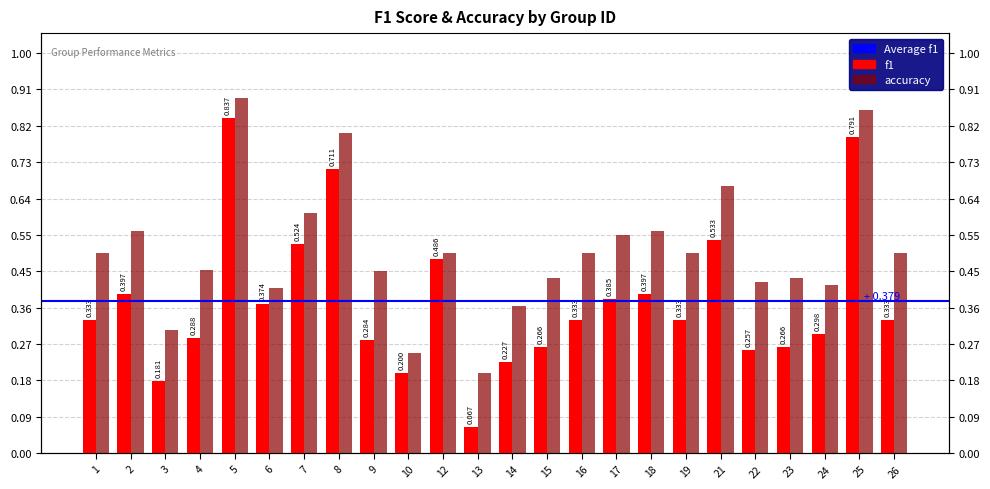

At 1, list the series in order from smallest to largest.

f1, accuracy